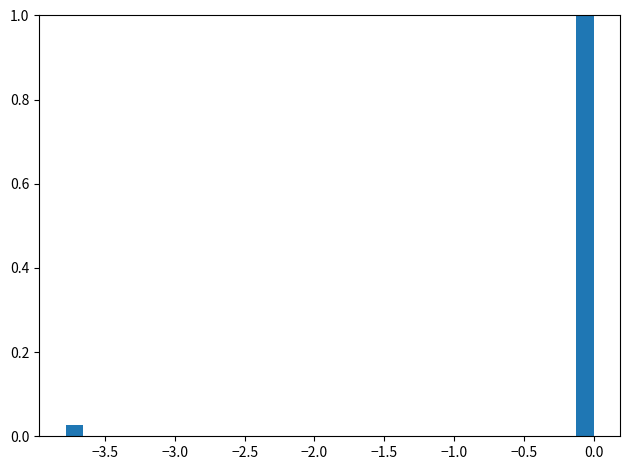

Read against the x-axis, roughly where is the centre of the tallest bar?

-0.05